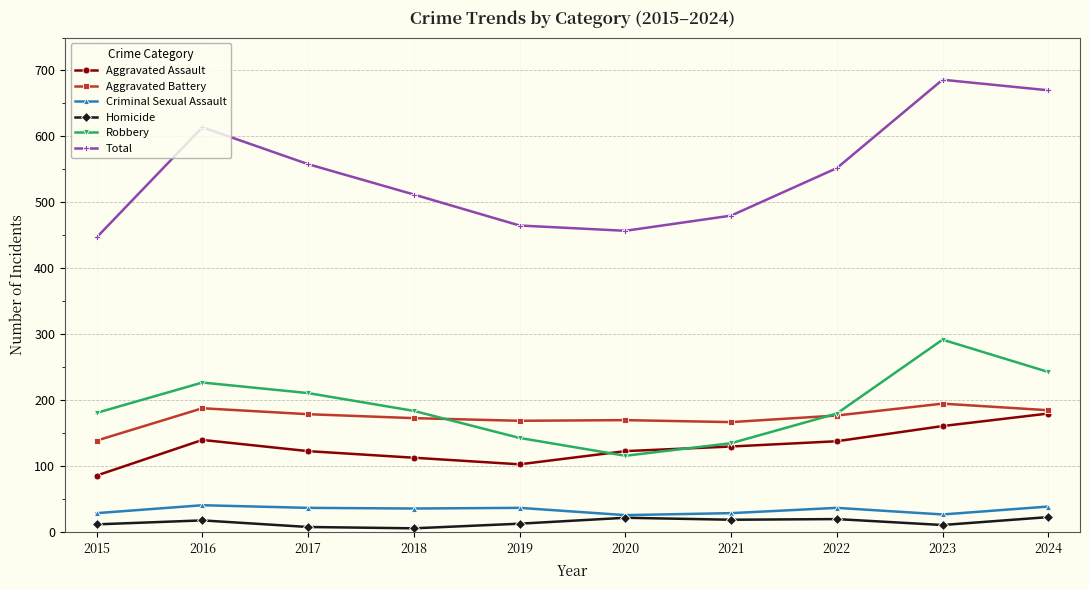

At which category does Aggravated Battery reach its first local peak?

2016